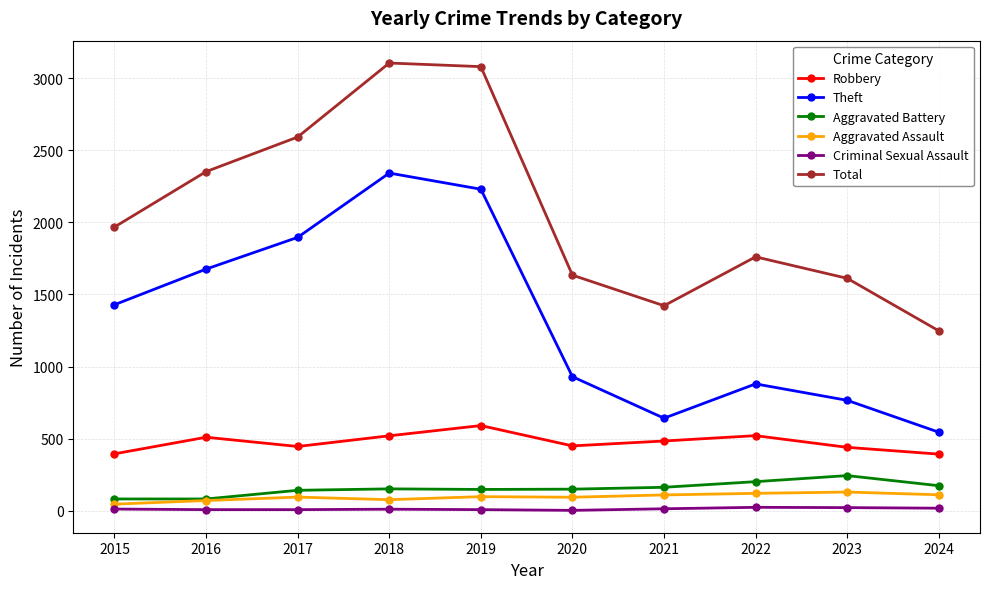

True or false: Total and Aggravated Assault cross at least once.

False